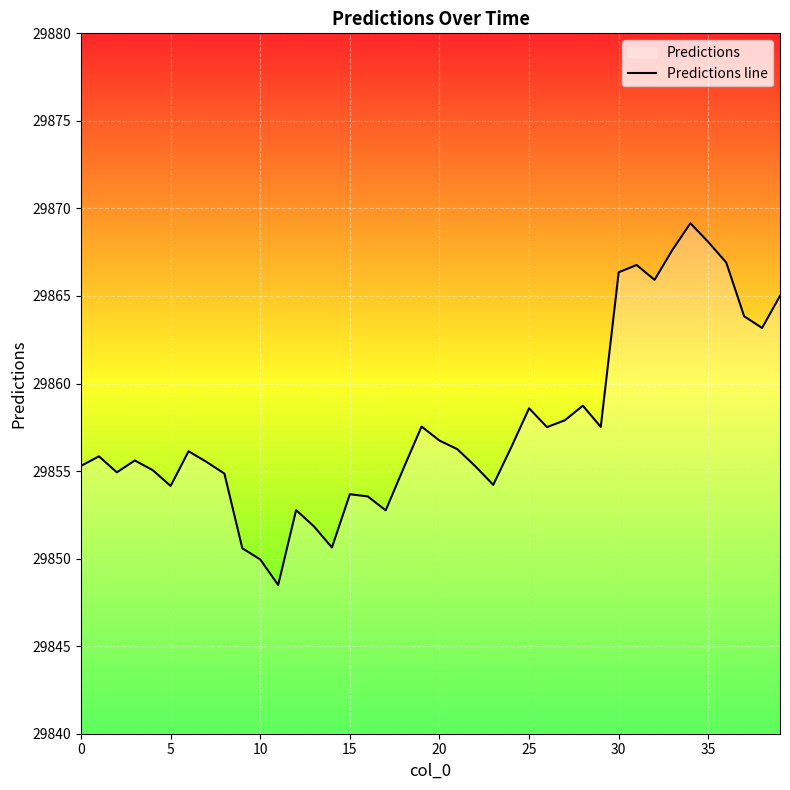

Is this an area chart (filled region under the line)?

No